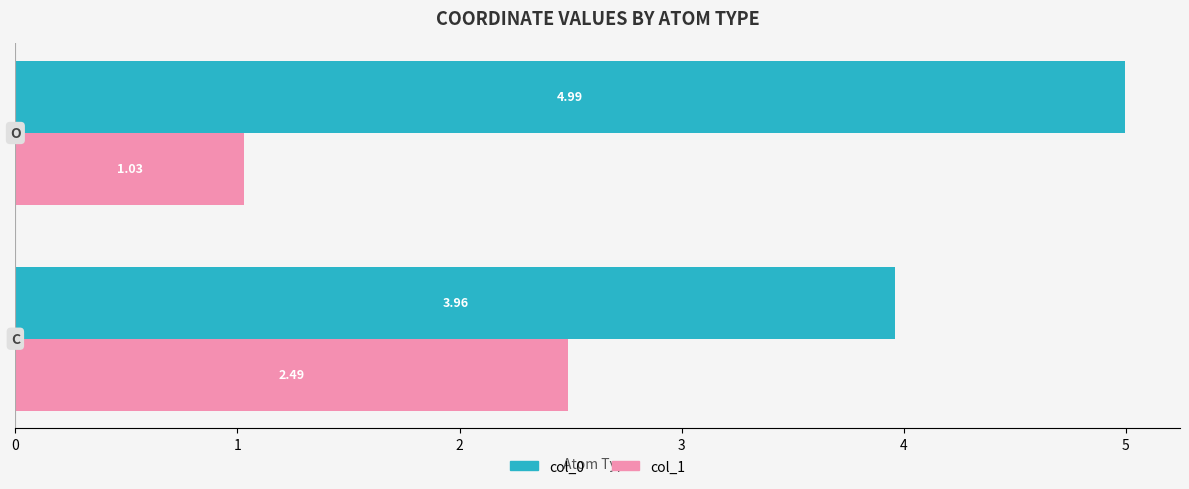

Rank the series by their average value, from lowest to highest.

col_1, col_0